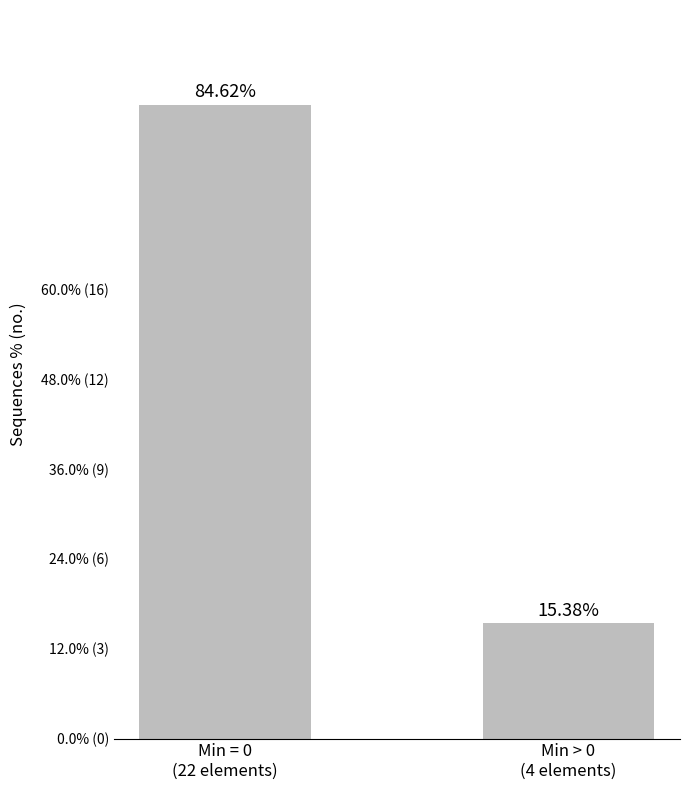

What is the label of the 2nd bar from the right?

Min = 0
(22 elements)